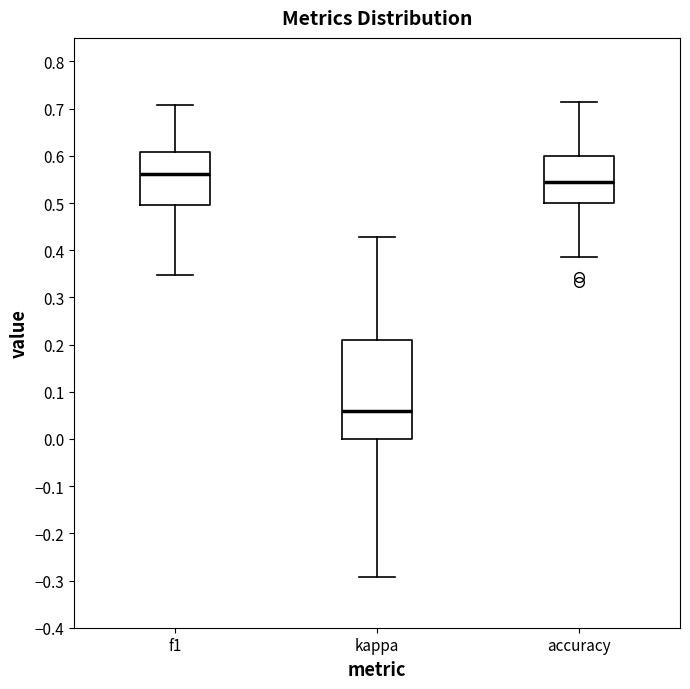

Which box has the lowest median line?

kappa